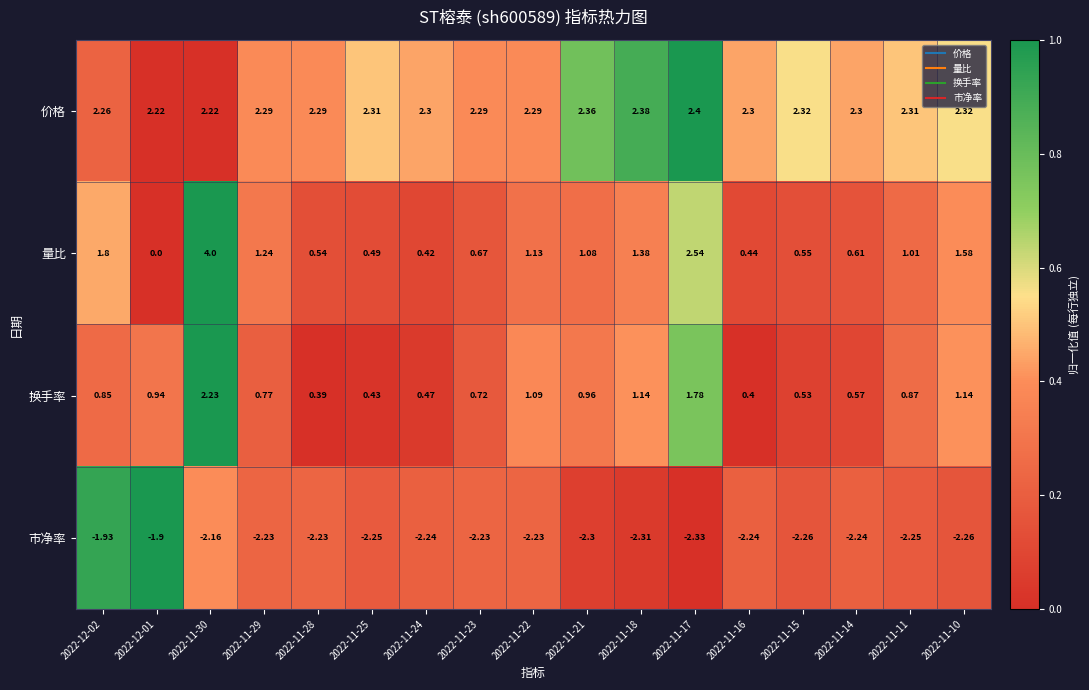

What is the total value across all series at 2022-11-23?

1.5